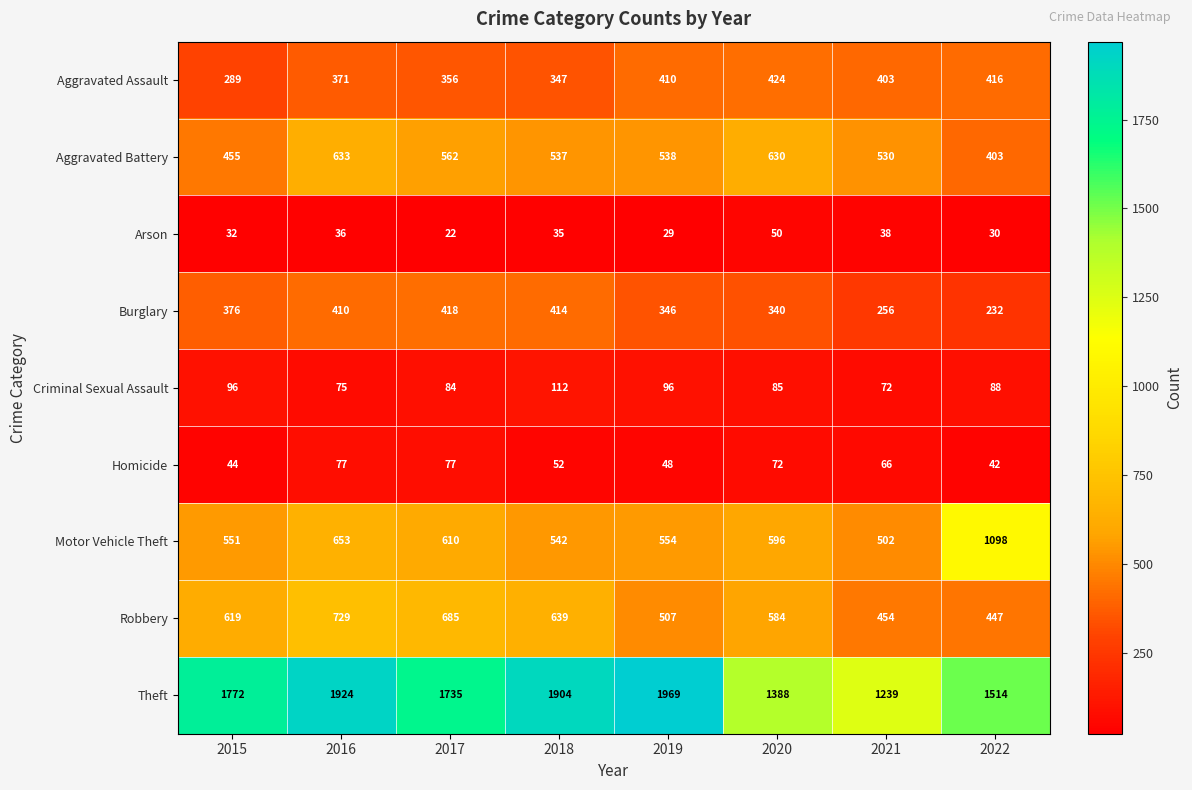

Rank the series at 2019 from lowest to highest value.

Arson, Homicide, Criminal Sexual Assault, Burglary, Aggravated Assault, Robbery, Aggravated Battery, Motor Vehicle Theft, Theft